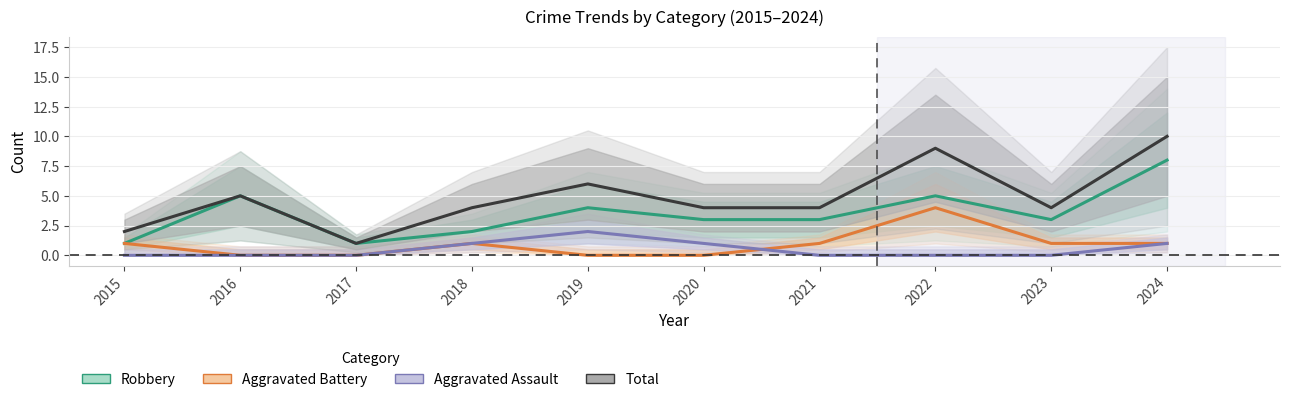

At how many categories does at least one series exceed 7?

2